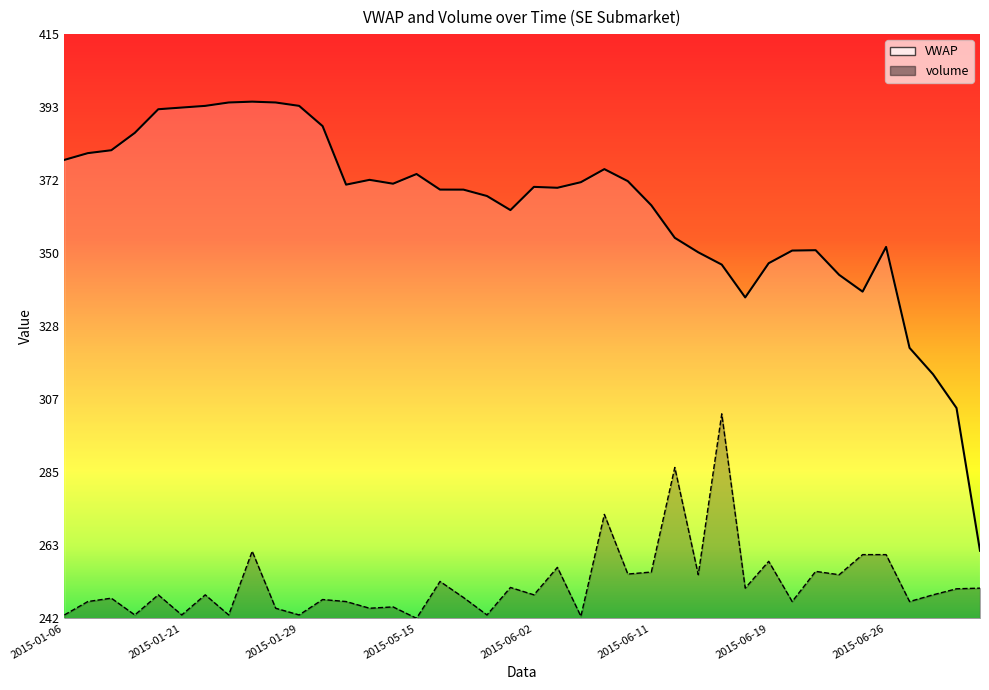

At which category does VWAP reach its first local valley?

2015-05-11